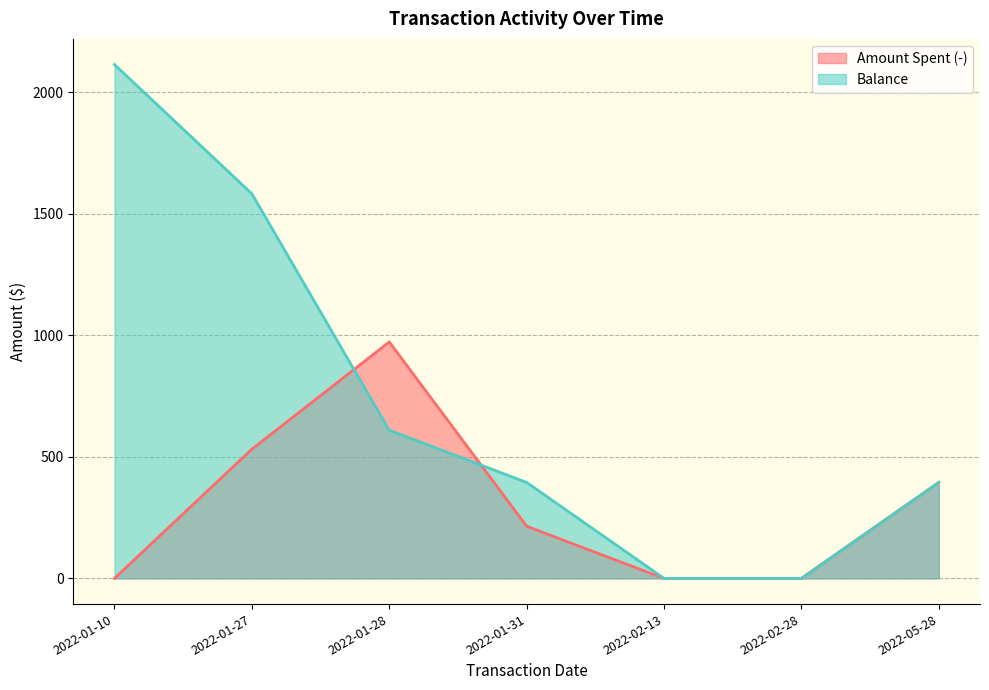

Rank the categories by Balance value from highest to lowest.

2022-01-10, 2022-01-27, 2022-01-28, 2022-01-31, 2022-05-28, 2022-02-13, 2022-02-28